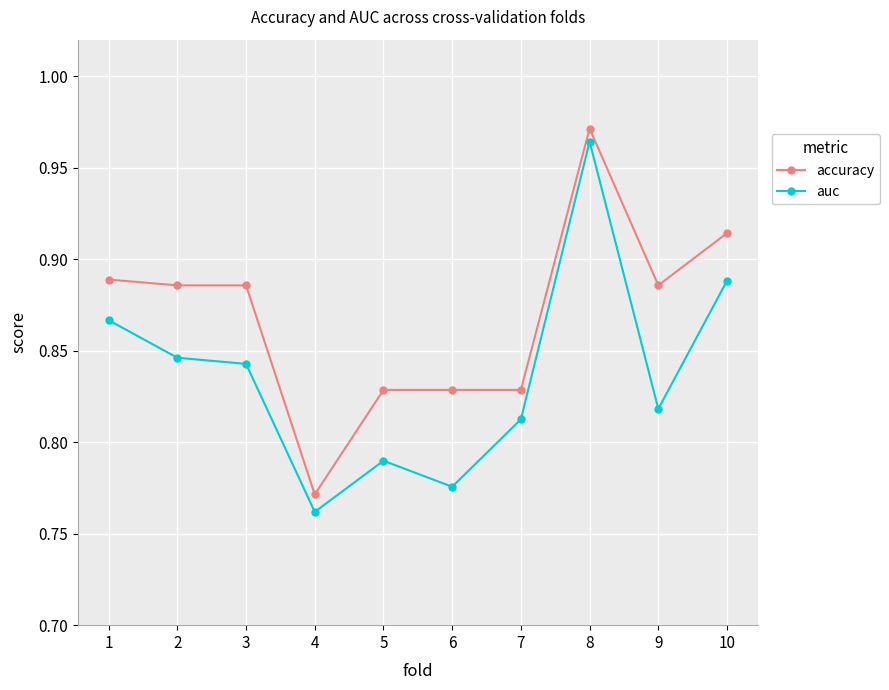

What is the total value across all series at 5?

1.6